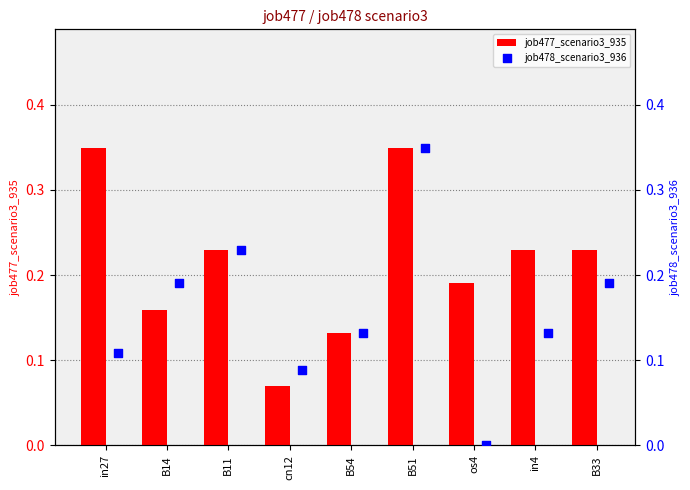

What are all the series names shown in the legend?

job477_scenario3_935, job478_scenario3_936